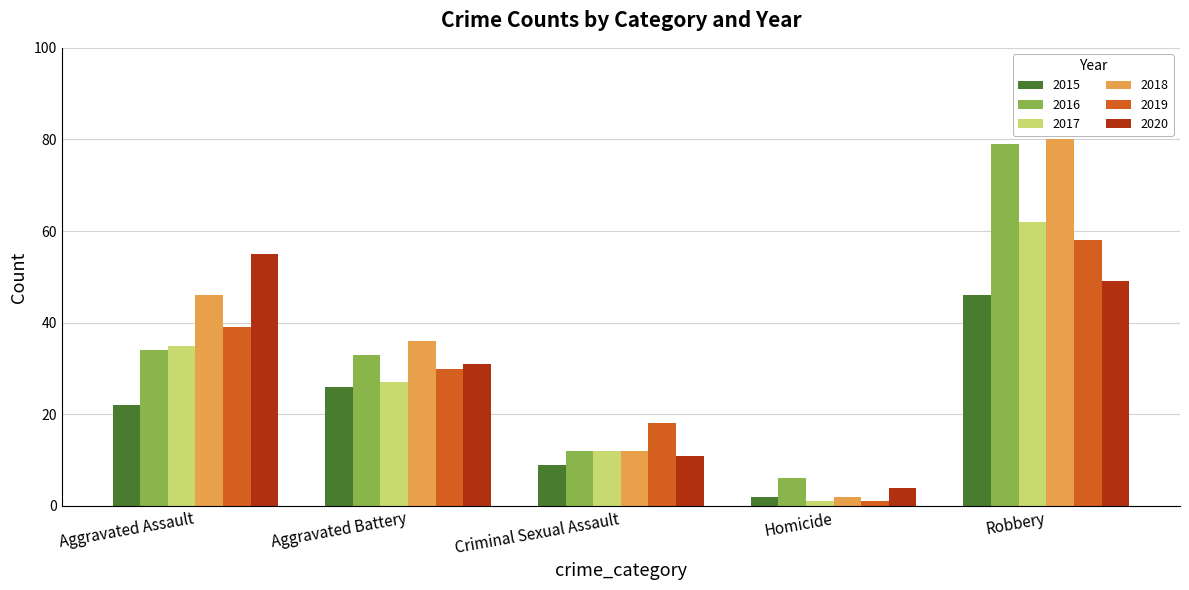

Reading left to right, transcribe all the data shown in this chart.

2015: 22	26	9	2	46
2016: 34	33	12	6	79
2017: 35	27	12	1	62
2018: 46	36	12	2	80
2019: 39	30	18	1	58
2020: 55	31	11	4	49